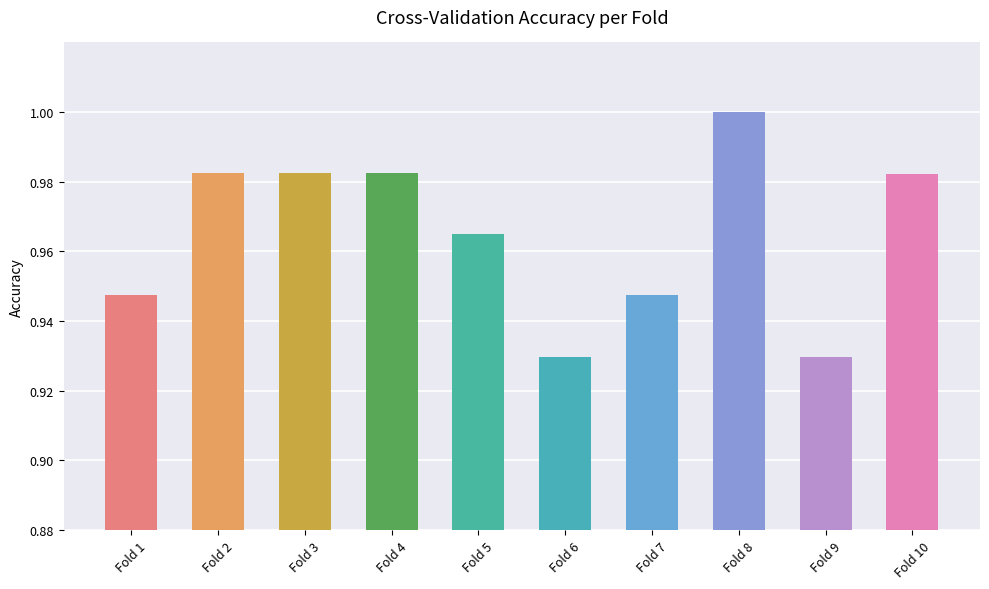

True or false: the data shows 1.0 at Fold 10.

True